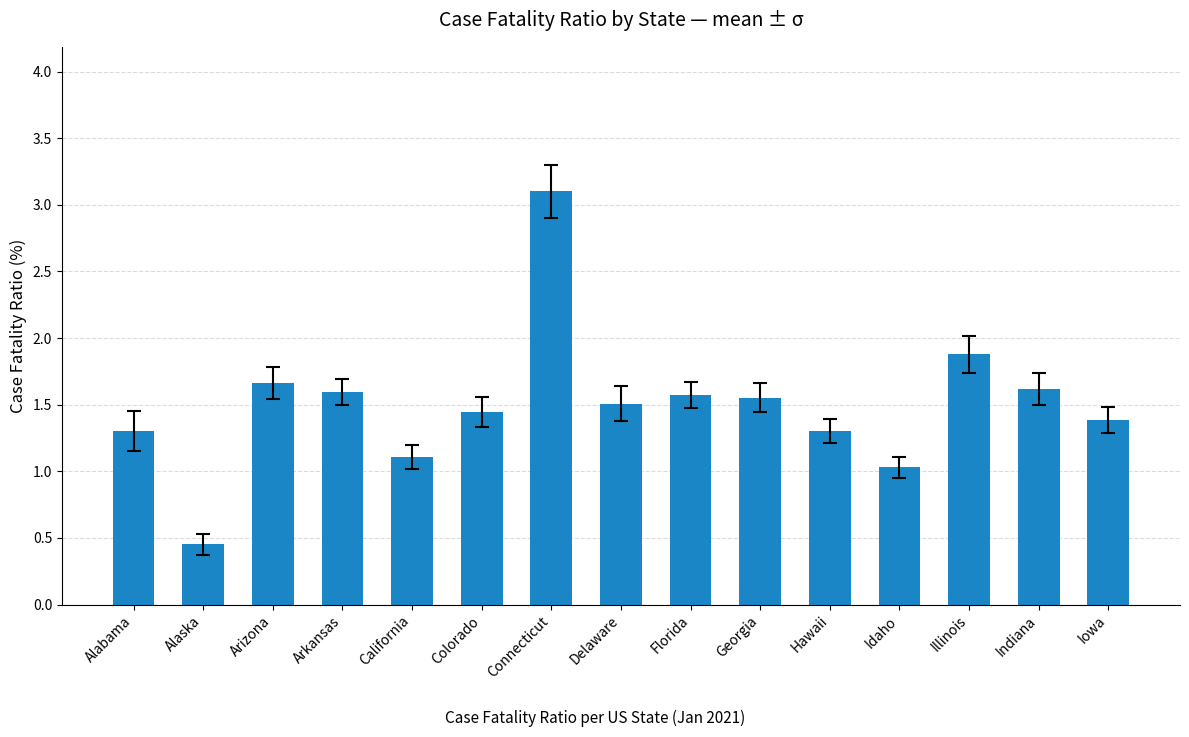

How many data points does each series have?

15